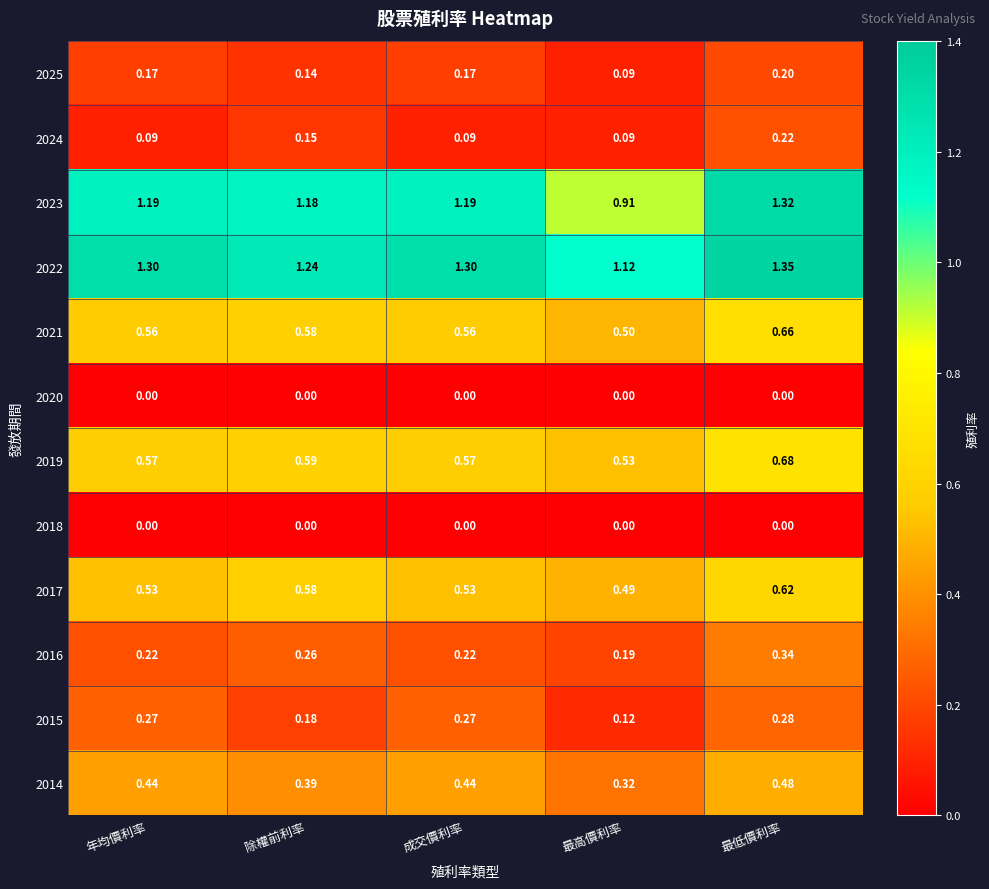

At which category is the sum across all series the highest?

最低價利率